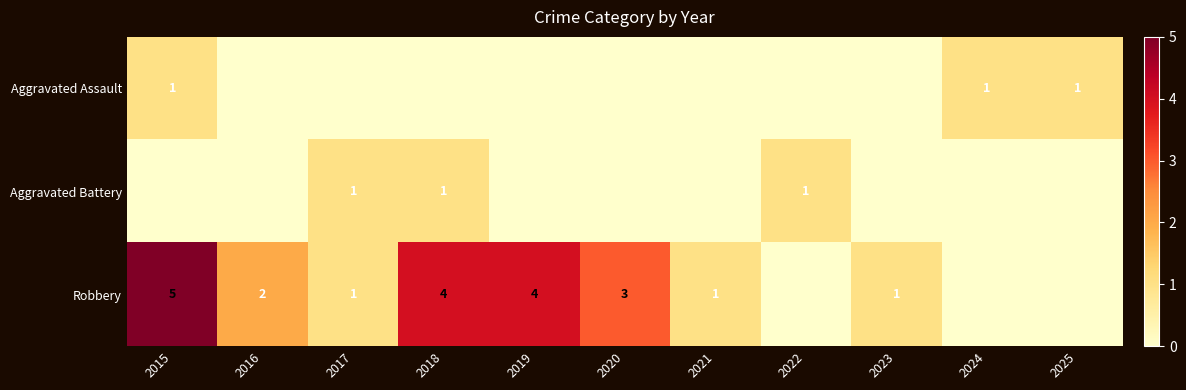

Which has a higher value, 2021 or 2023?

2021